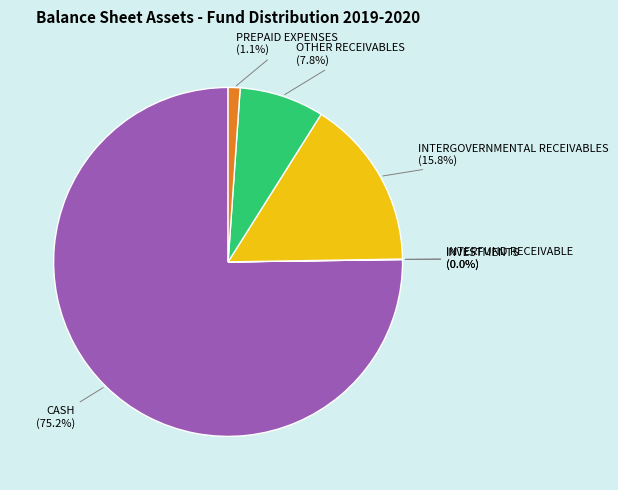

Does CASH represent more than half of the total?

Yes